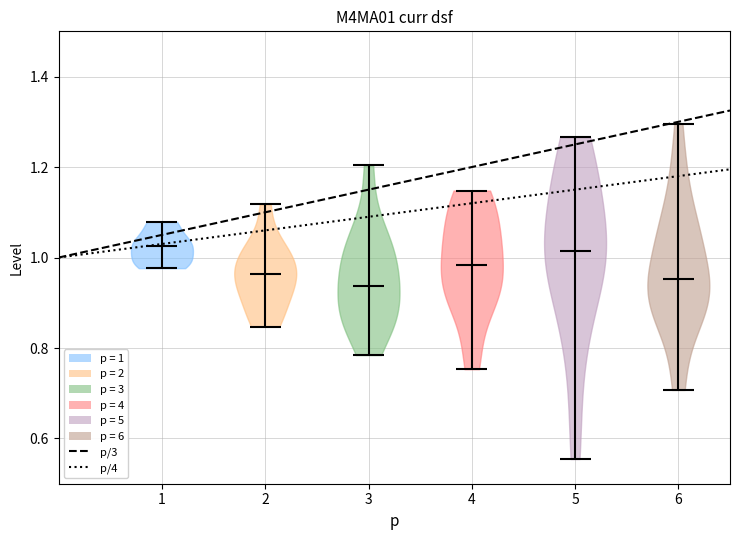

Reading left to right, read every violin against the y-axis: where its median line is, and the lowest and highest points it reaches. The values are not printed on the chart, so give them approximately, as read against the axis.

1: median line 1.02, lowest point 0.98, highest point 1.08
2: median line 0.96, lowest point 0.84, highest point 1.12
3: median line 0.94, lowest point 0.78, highest point 1.20
4: median line 0.98, lowest point 0.76, highest point 1.14
5: median line 1.02, lowest point 0.56, highest point 1.26
6: median line 0.96, lowest point 0.70, highest point 1.30